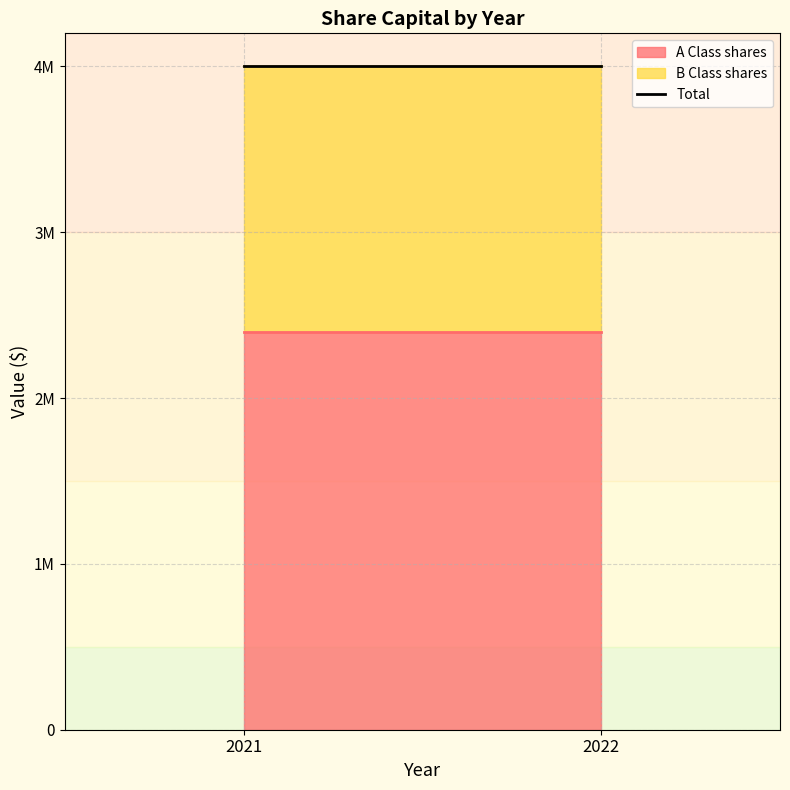

The B Class shares series shows 1600000 at 2021. True or false?

True